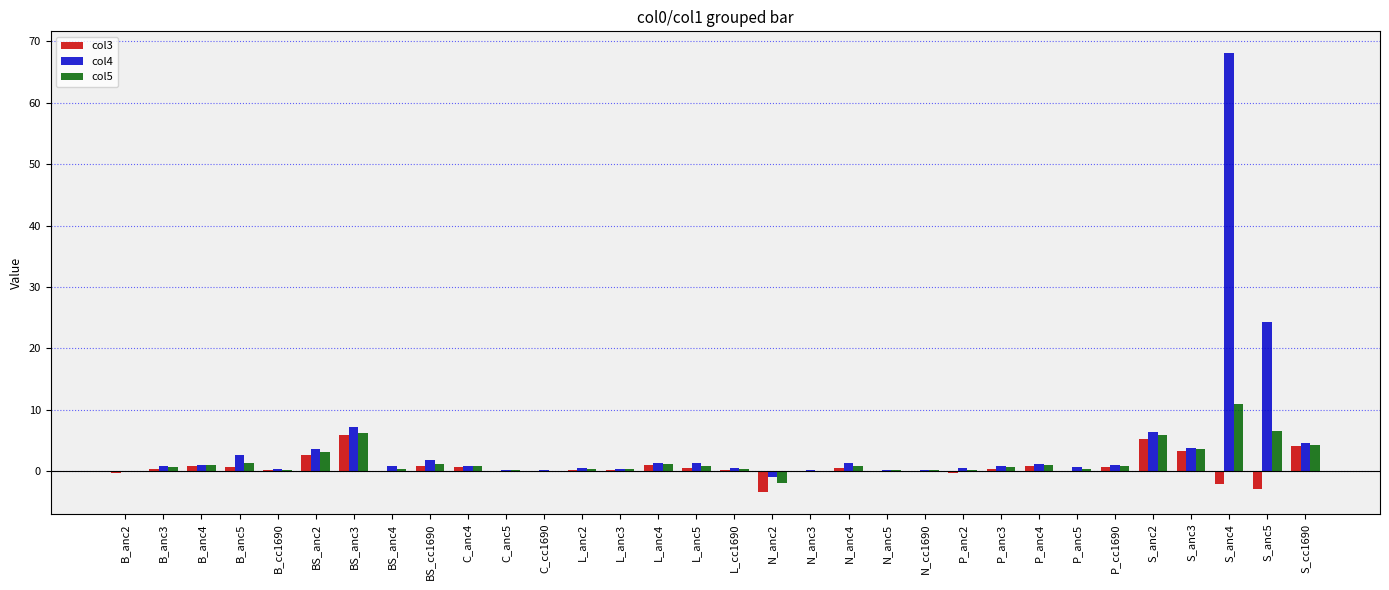

What is the total value across all series at S_anc3?

10.8